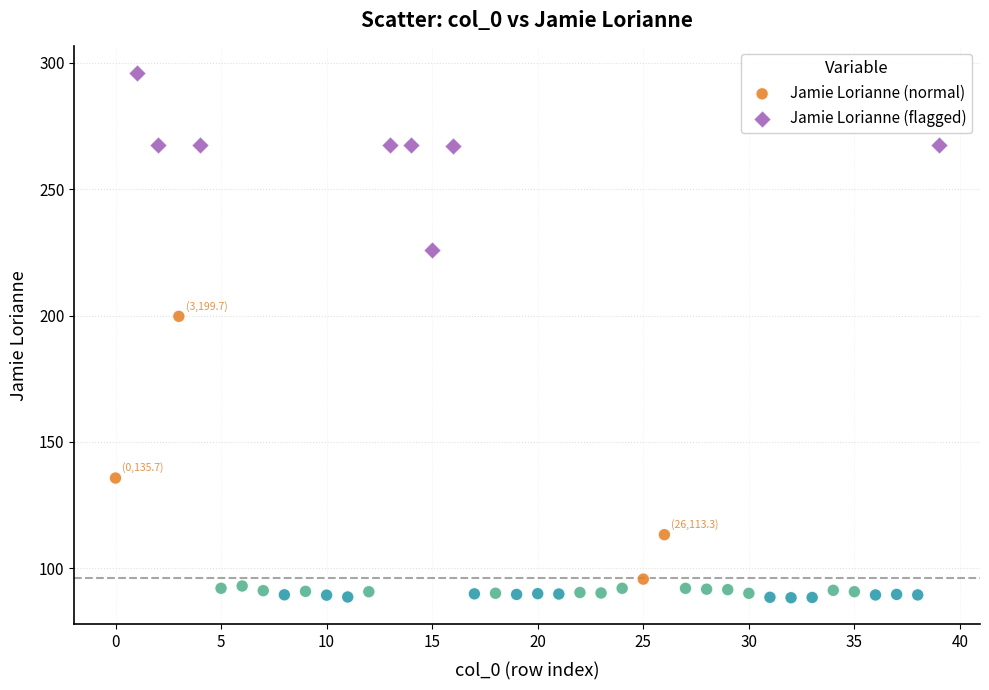

What are all the series names shown in the legend?

Jamie Lorianne (normal), Jamie Lorianne (flagged)